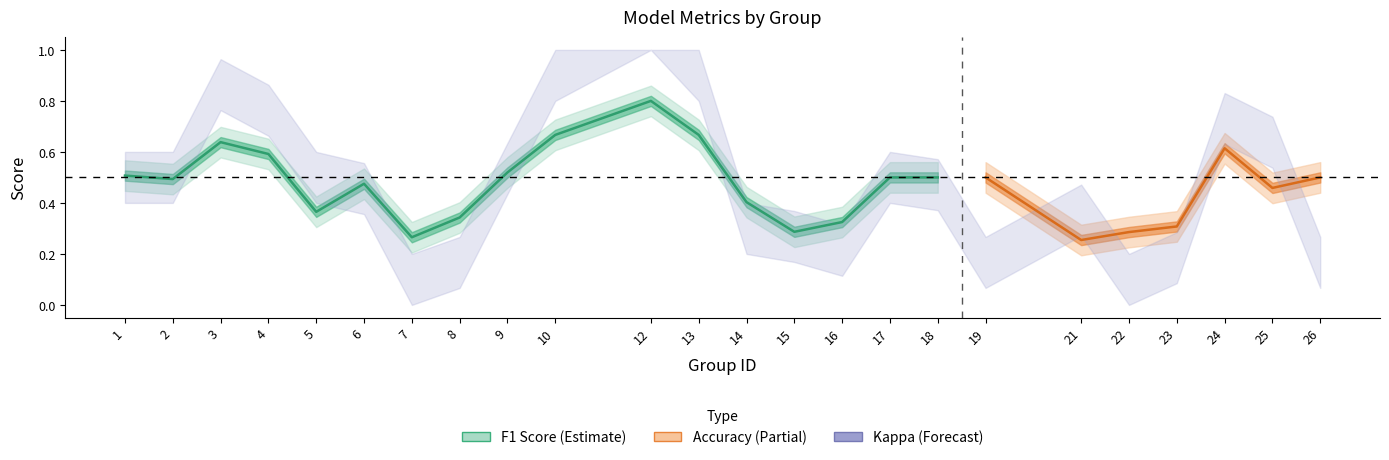

What is the greatest value displayed?

0.8